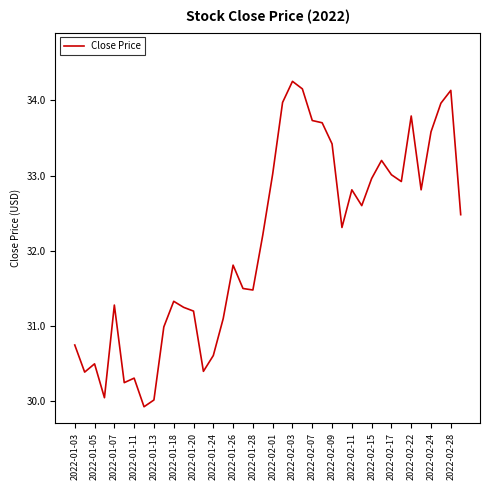

What is the difference between the maximum and minimum values?

4.3